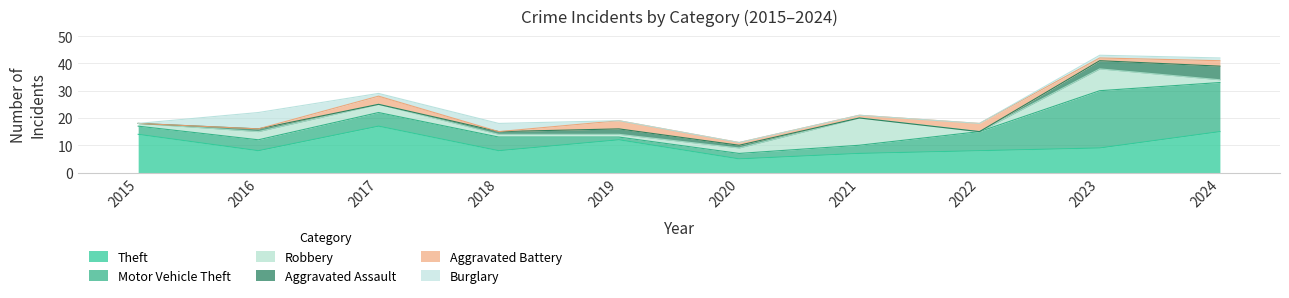

Where is the first local minimum for Motor Vehicle Theft?

2019